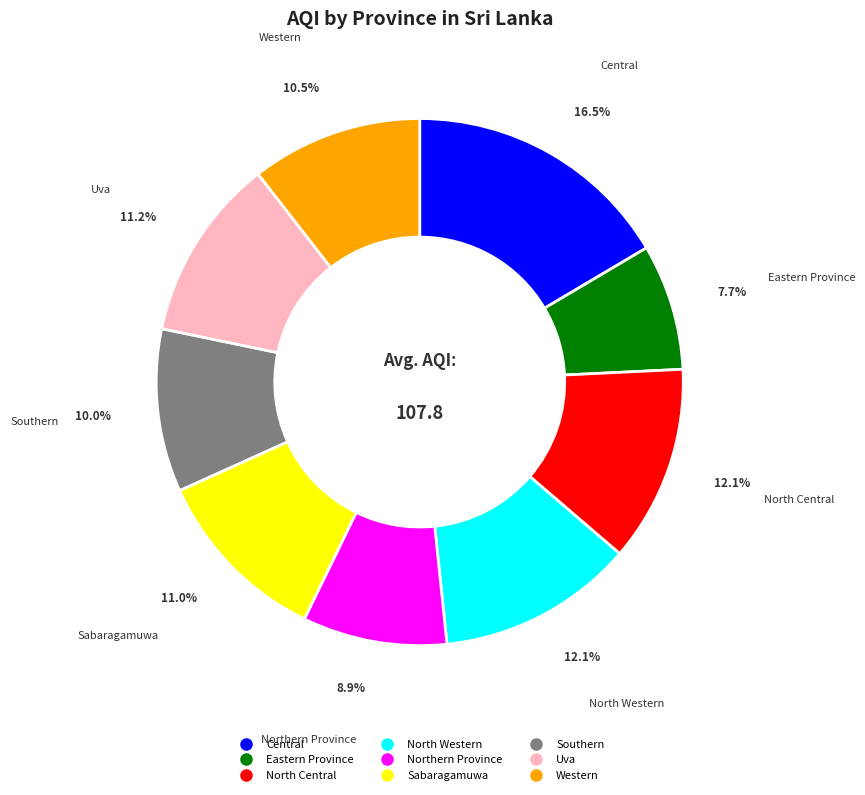

Count the number of slices in the pie.

9